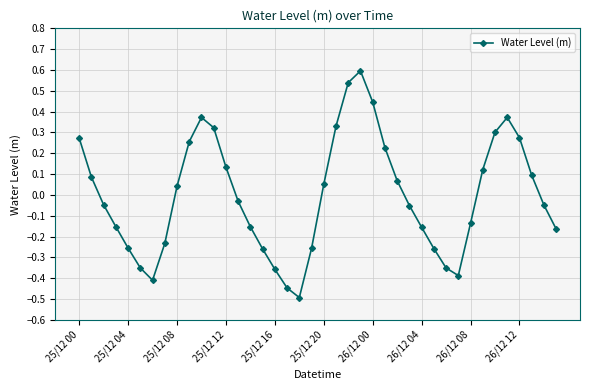

What is the minimum value shown in the chart?

-0.5